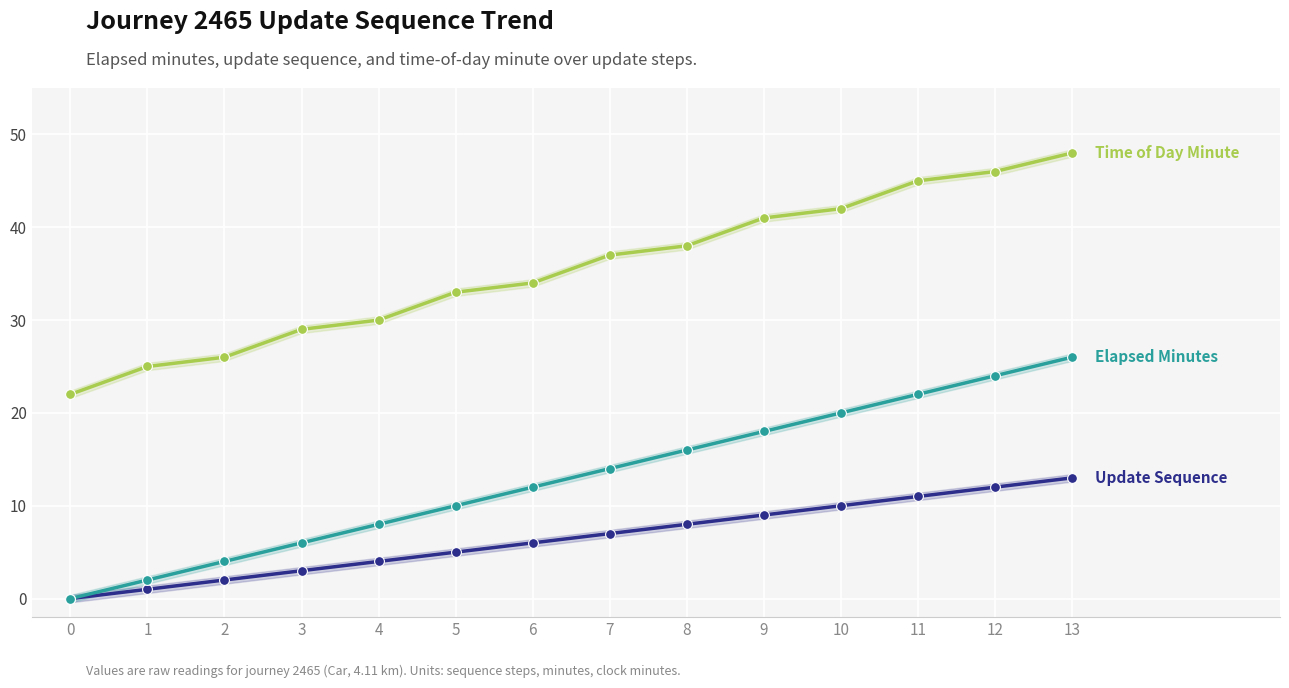

Which series reaches the minimum Y coordinate?

Update Sequence